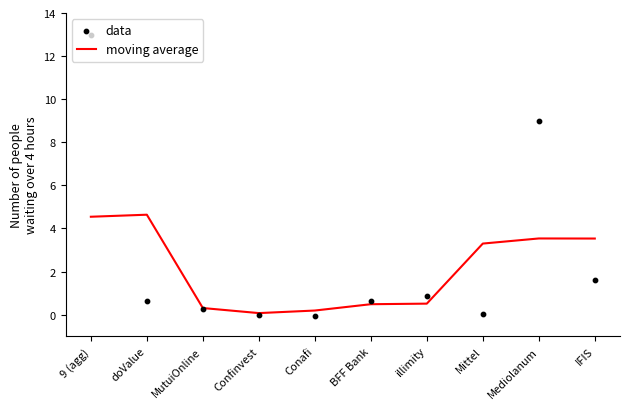

Which series has the largest Y range (max minus min)?

data